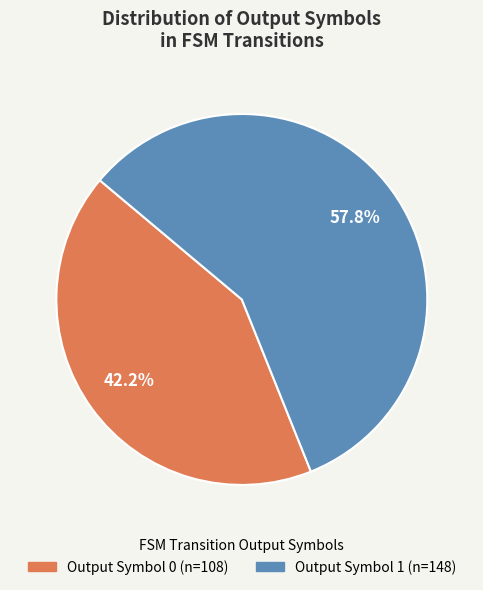

To the nearest percent, what is the average slice percentage?

50%